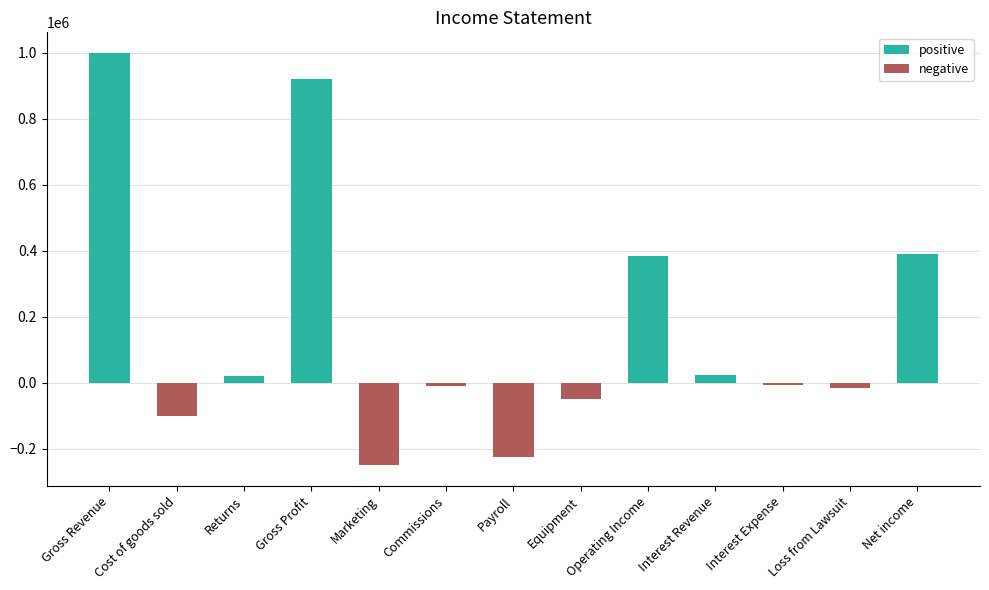

What is the sum of the negative values at Cost of goods sold and Operating Income?

-100000